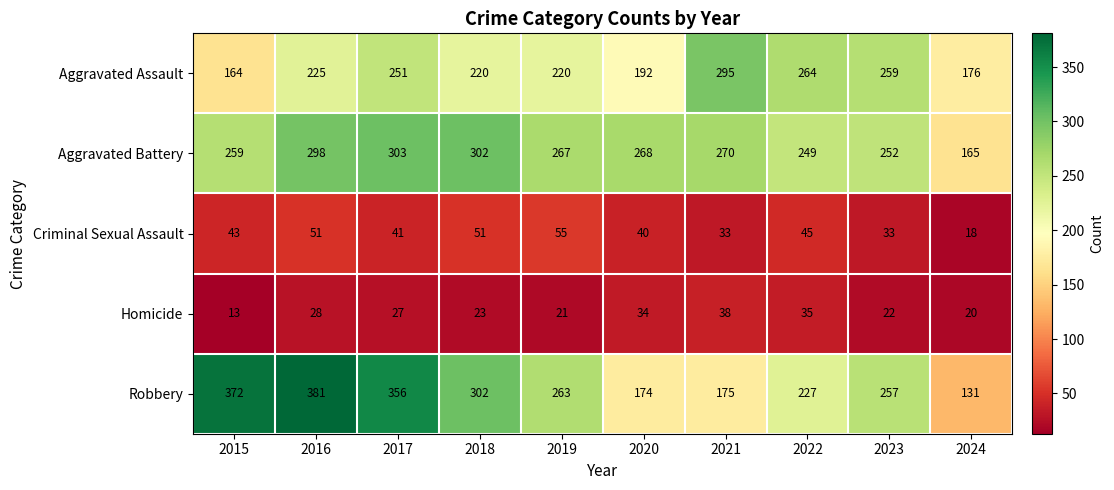

What is the greatest value displayed?

381